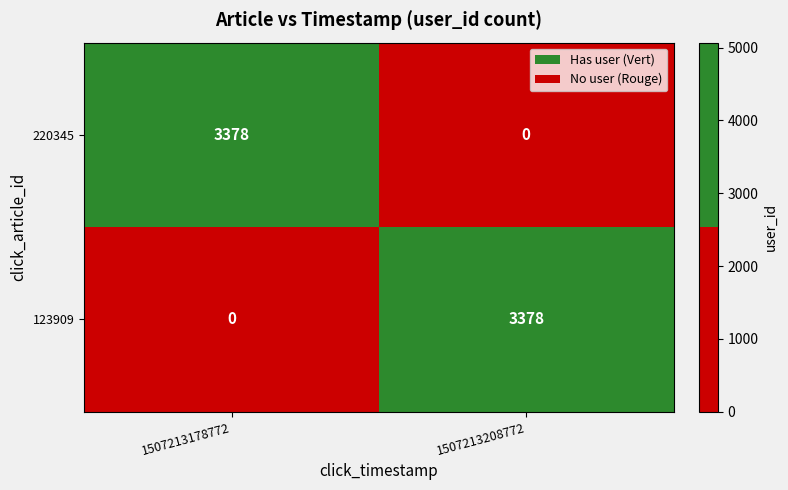

What is the difference between the highest and lowest values at 1507213208772?

3378